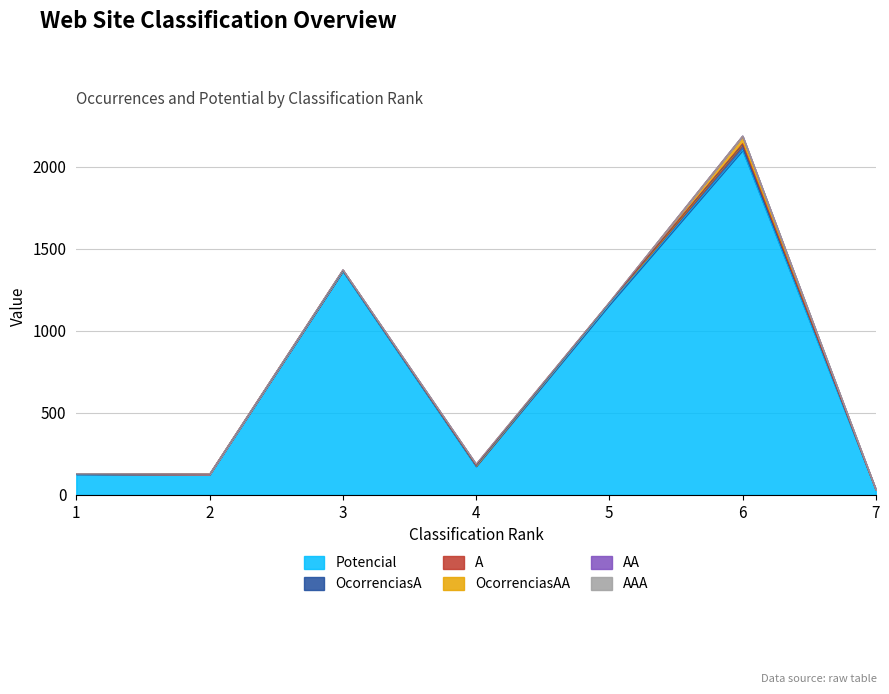

Does the chart display data point markers on the line(s)?

No